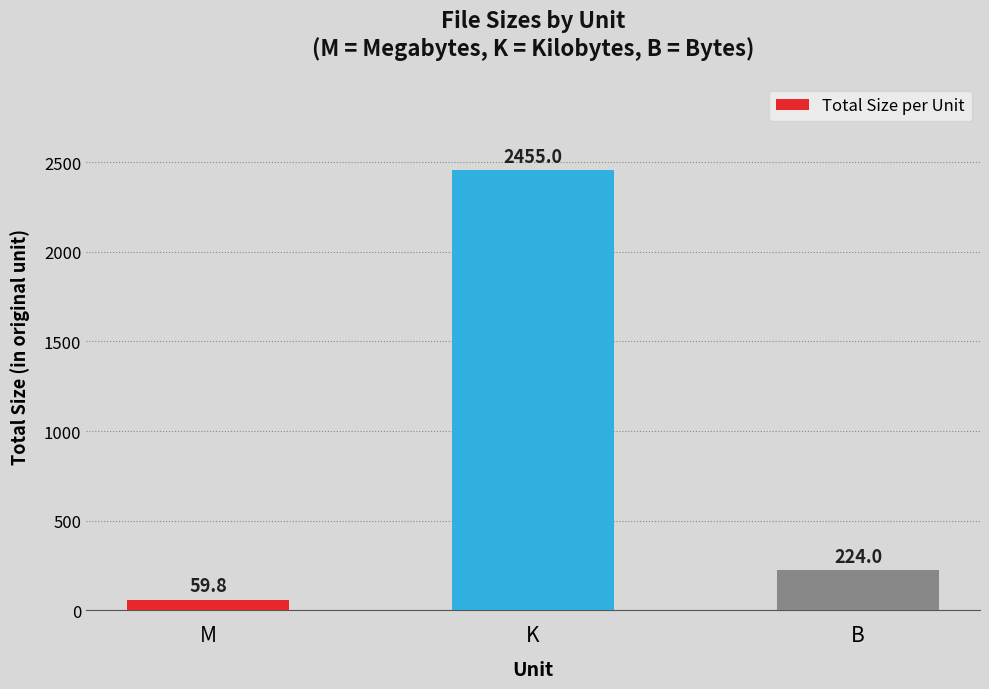

True or false: the data shows 2455.0 at K.

True